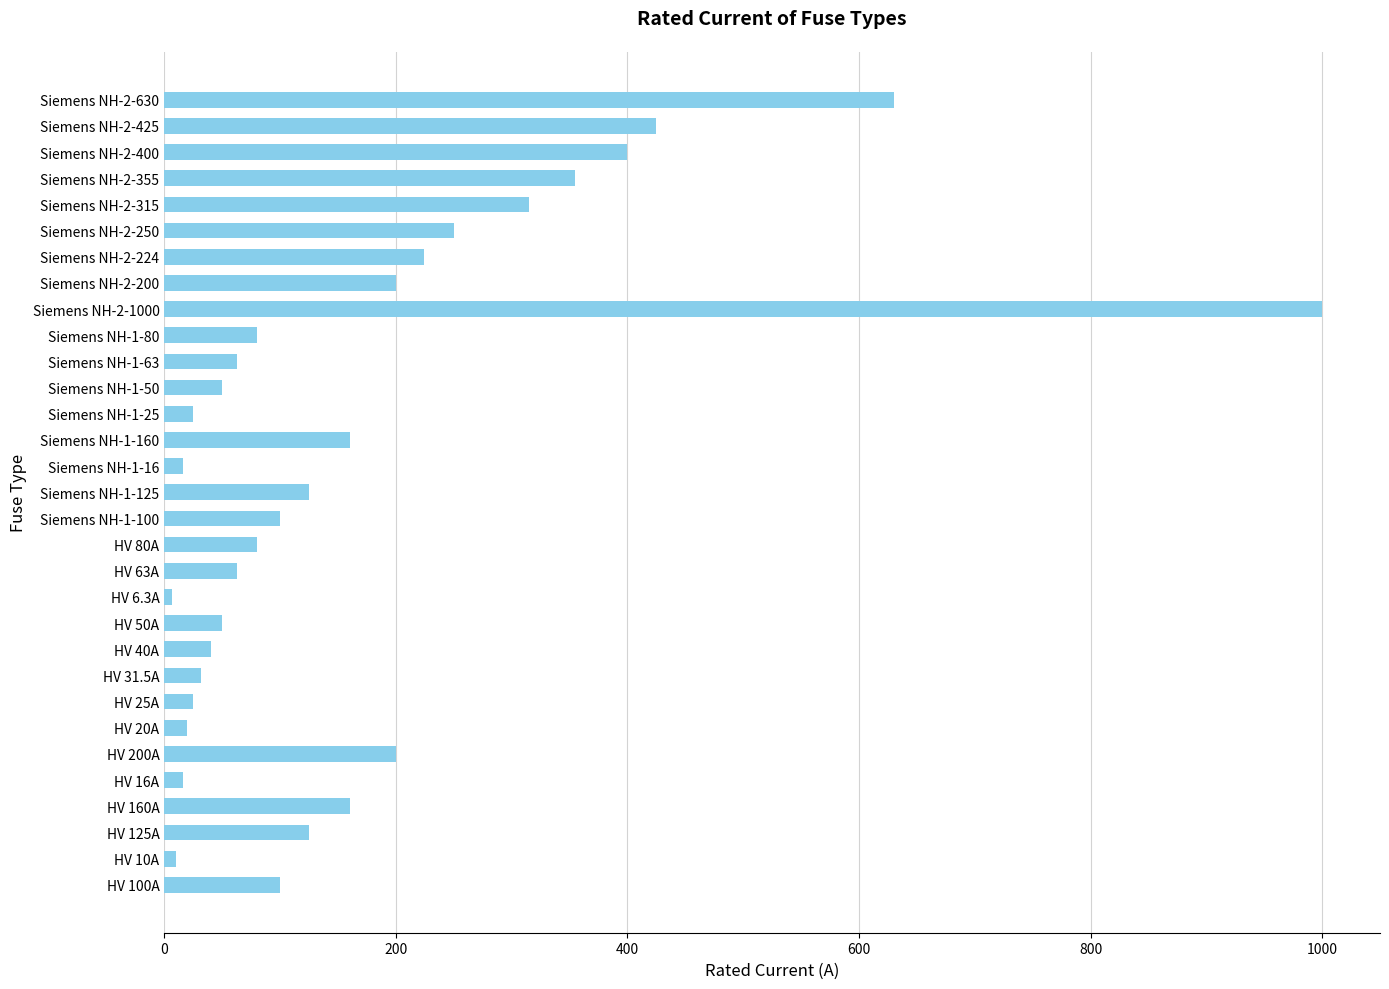

How many series are shown in this chart?

1